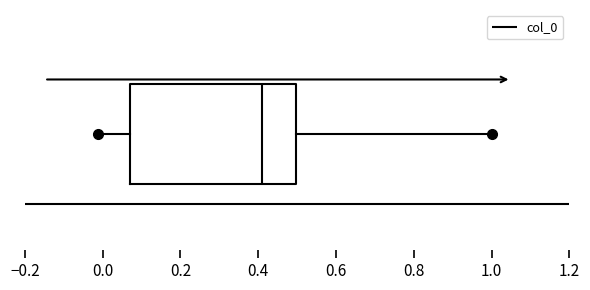

Transcribe this box plot: give where the median line is, the range the box spans, and where the two whiskers end, as read against the x-axis. The values are not printed on the chart, so give them approximately, as read against the axis.

median 0.42, box 0.08 to 0.50, whiskers -0.02 to 1.00